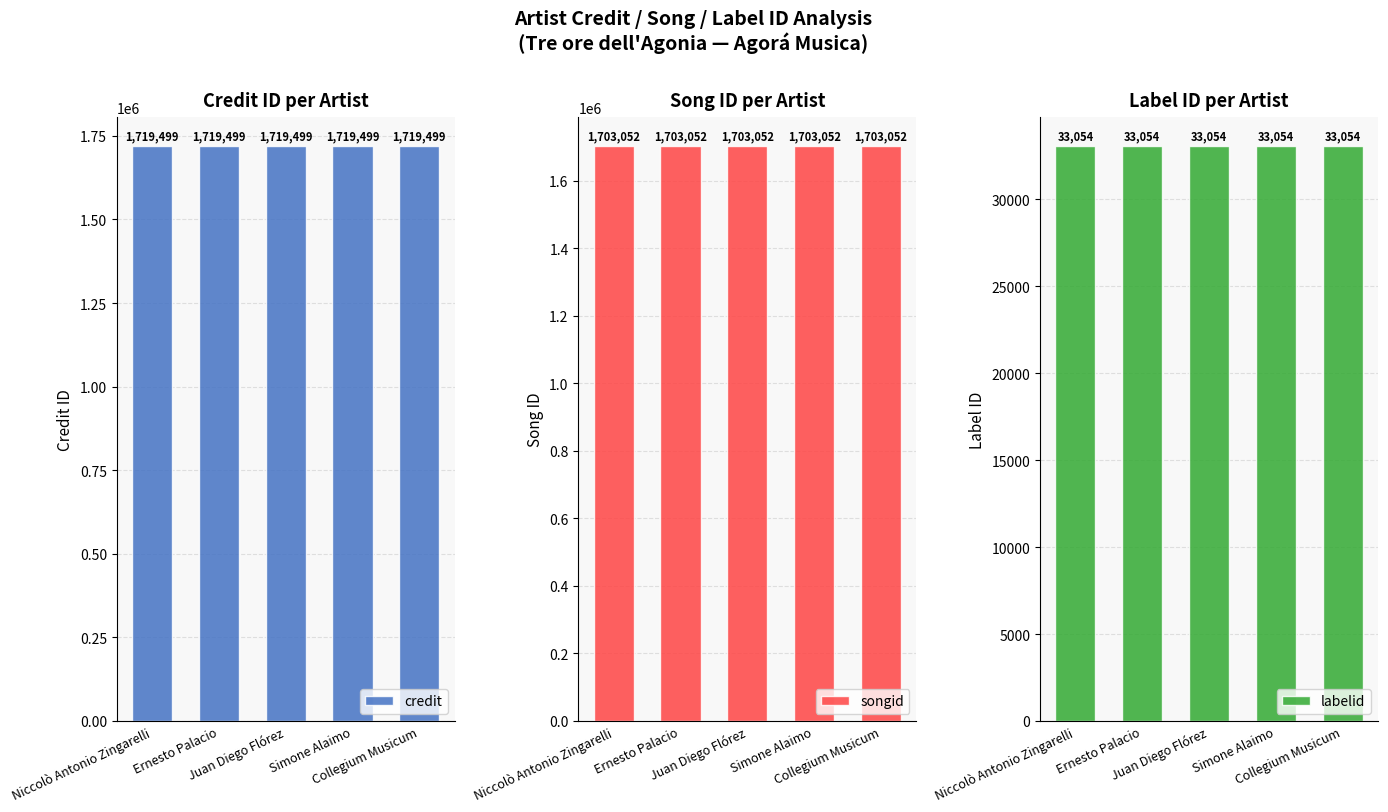

Where is songid nearest to the value 1703052?

Niccolò Antonio Zingarelli